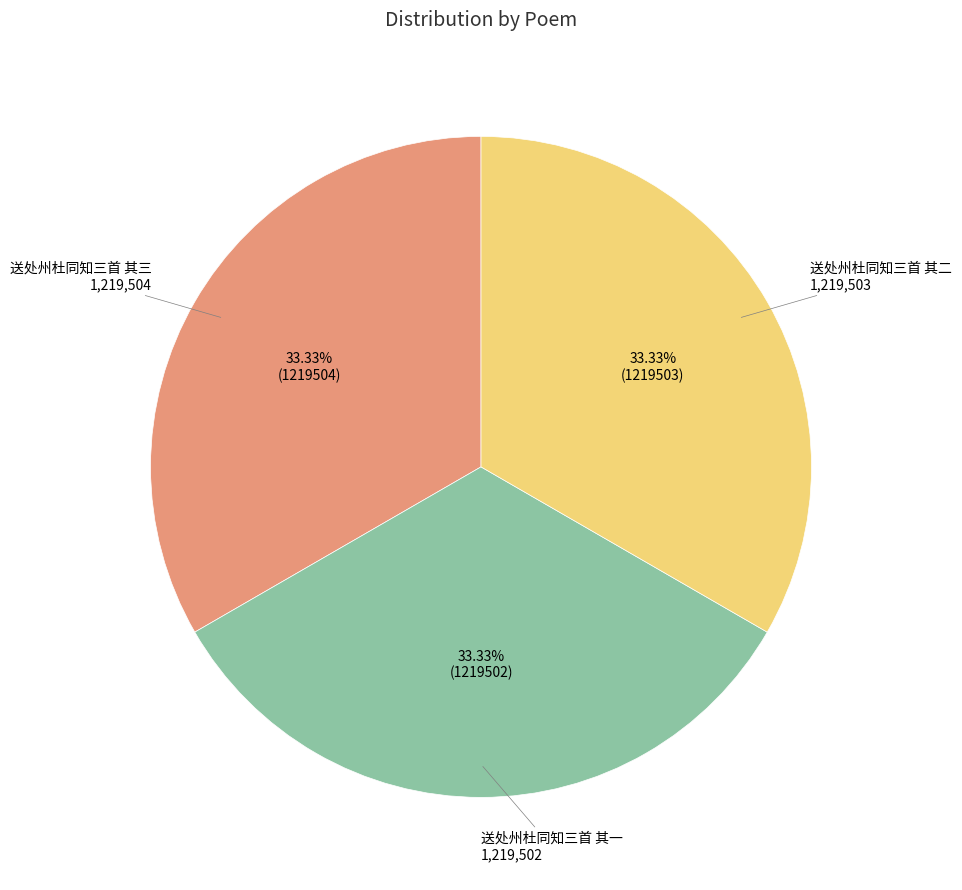

Is there any slice that represents more than half of the pie?

No